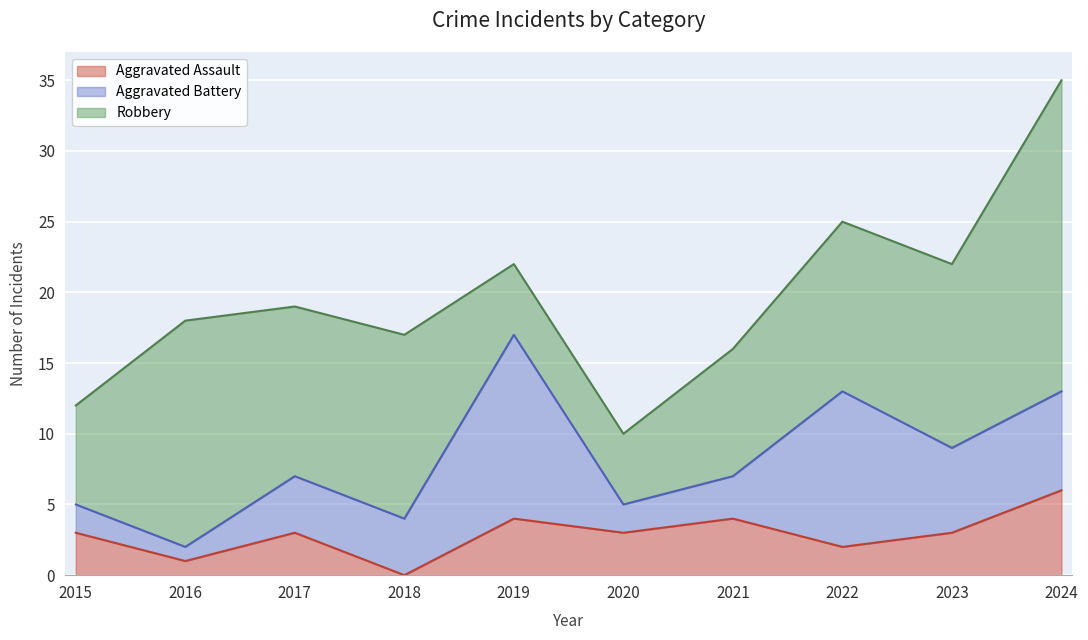

Which series has the largest total across all categories?

Robbery